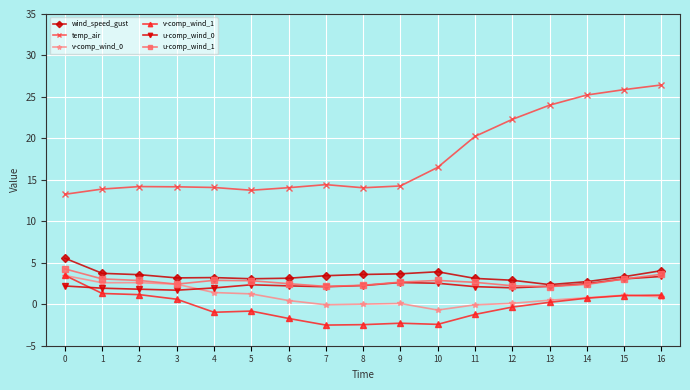

True or false: wind_speed_gust has a value of 1.3 at 16.

False